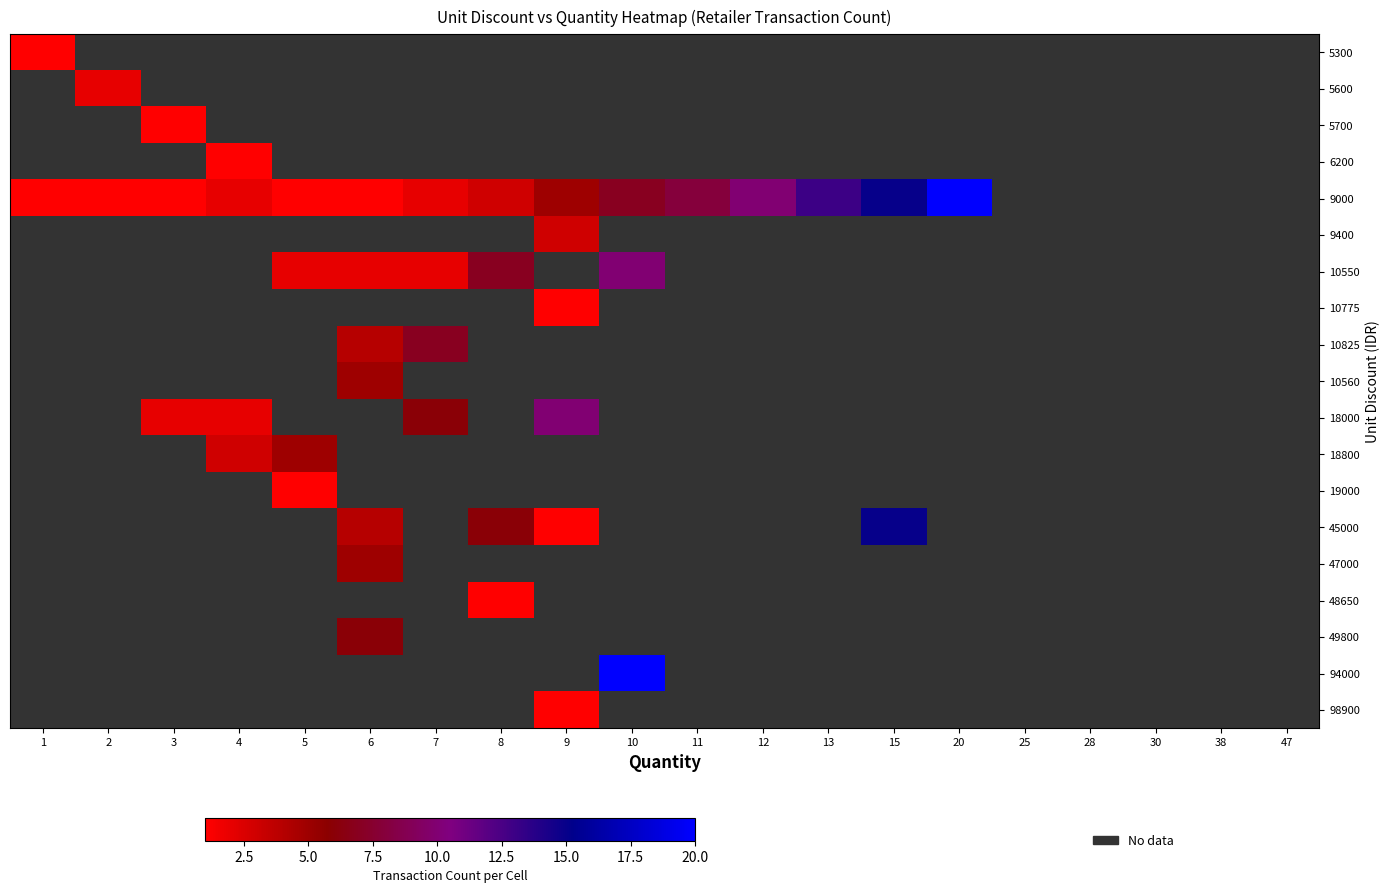

Which series has the largest range (max minus min)?

9000